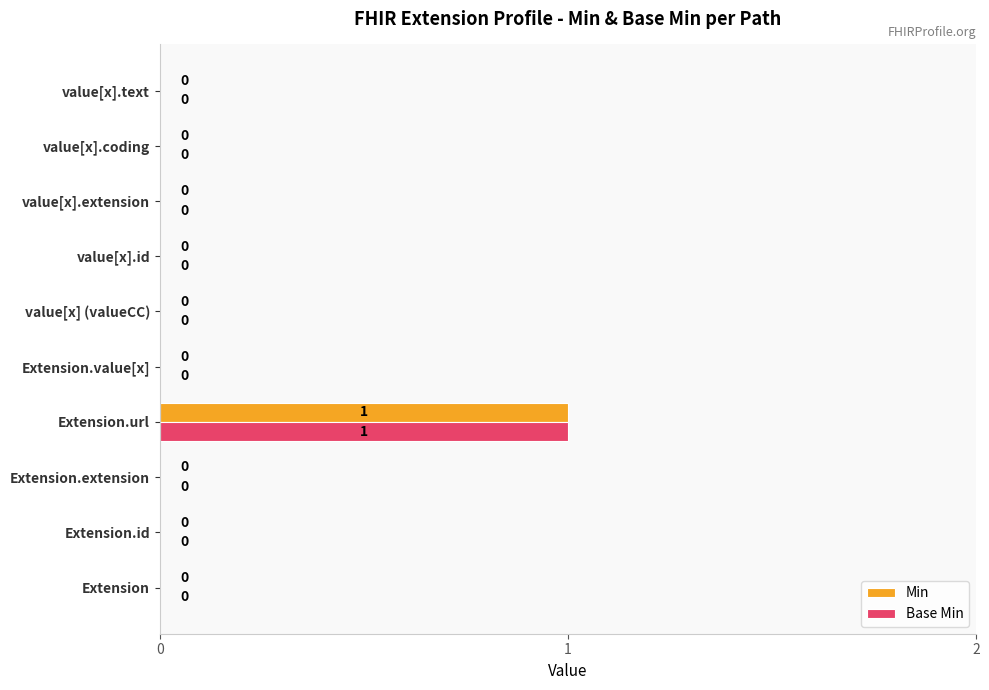

Which category has the highest value in the Min series?

Extension.url